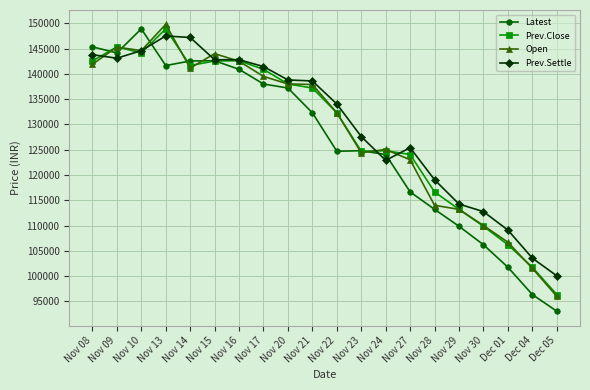

What is the total value across all series at Nov 16?

568800